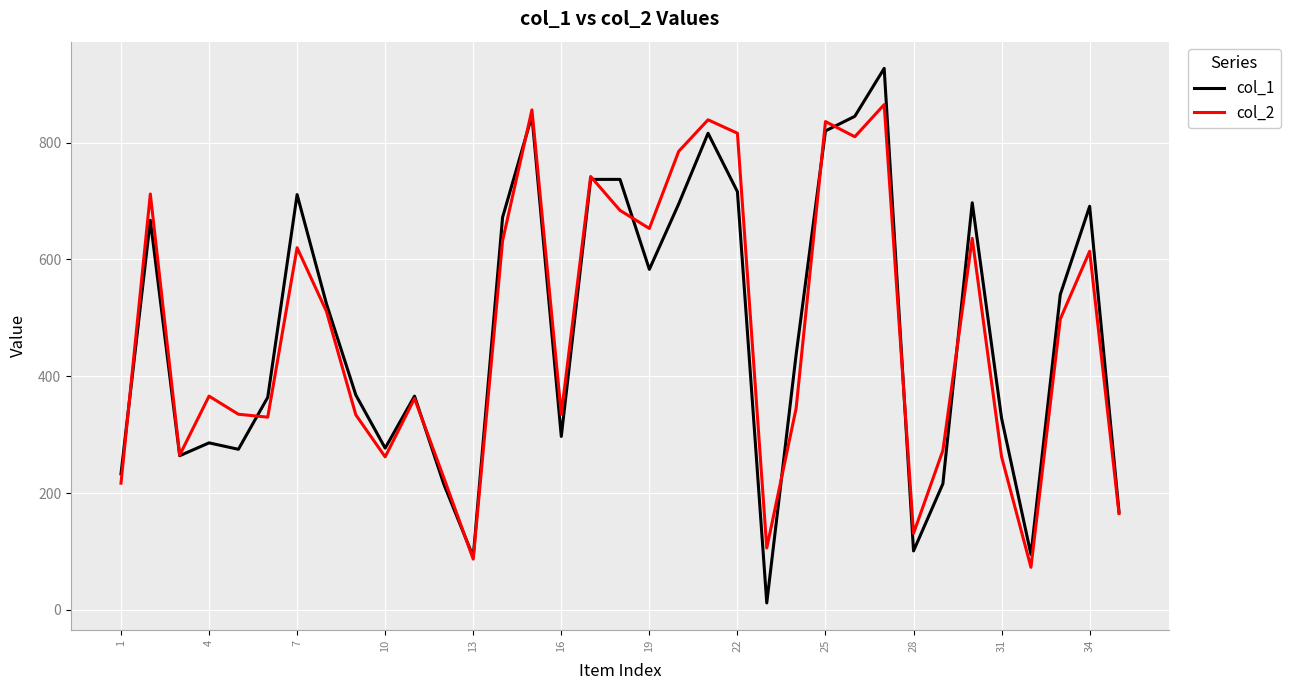

Rank the series by their maximum value, from highest to lowest.

col_1, col_2